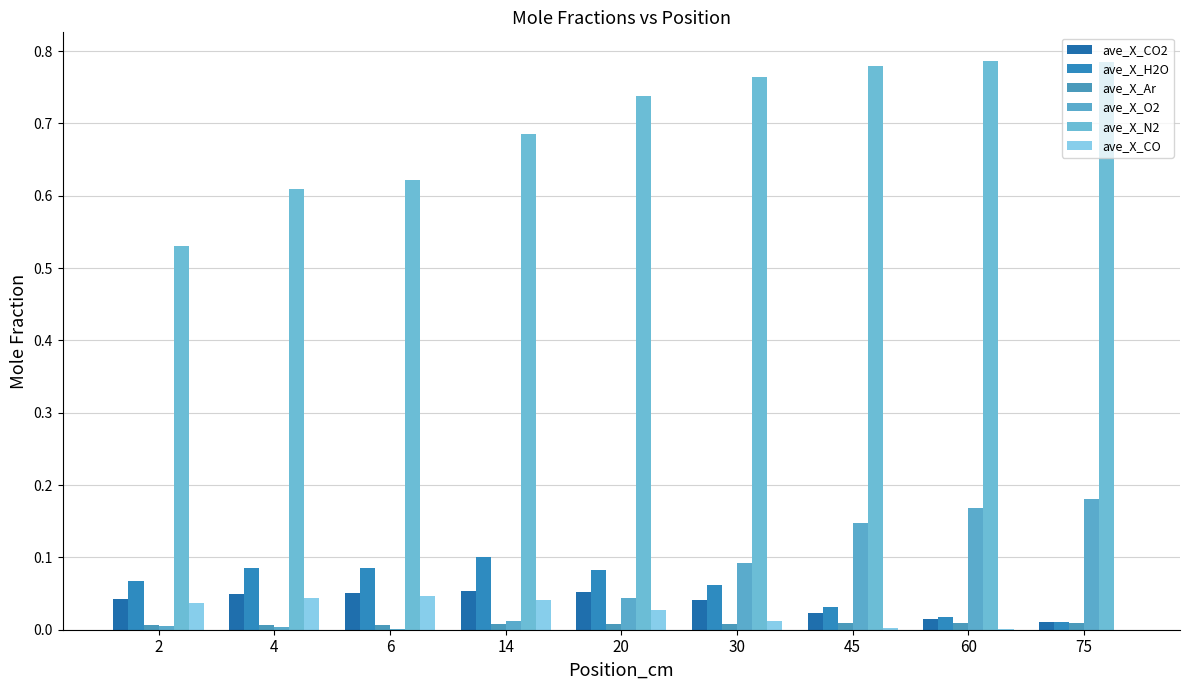

What are all the series names shown in the legend?

ave_X_CO2, ave_X_H2O, ave_X_Ar, ave_X_O2, ave_X_N2, ave_X_CO